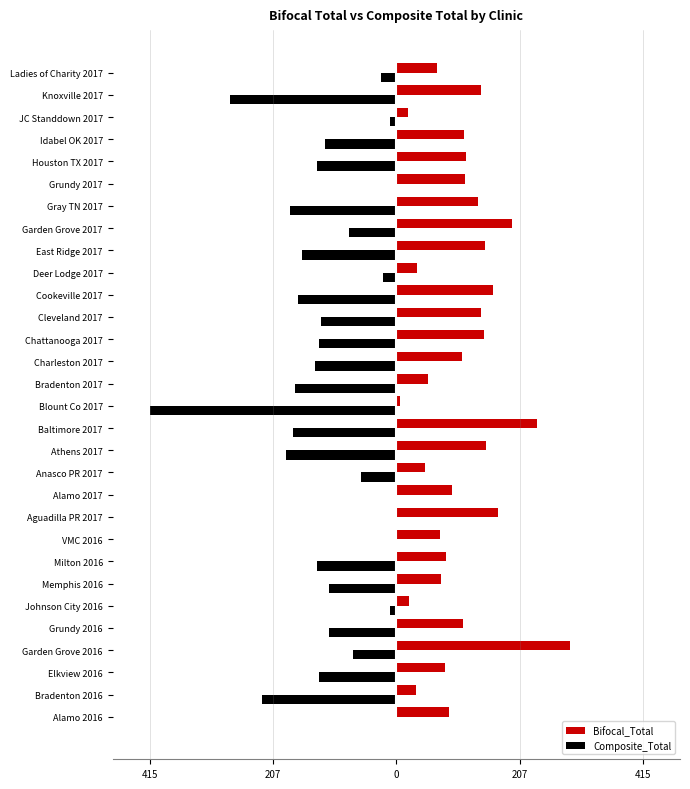

What are all the series names shown in the legend?

Bifocal_Total, Composite_Total